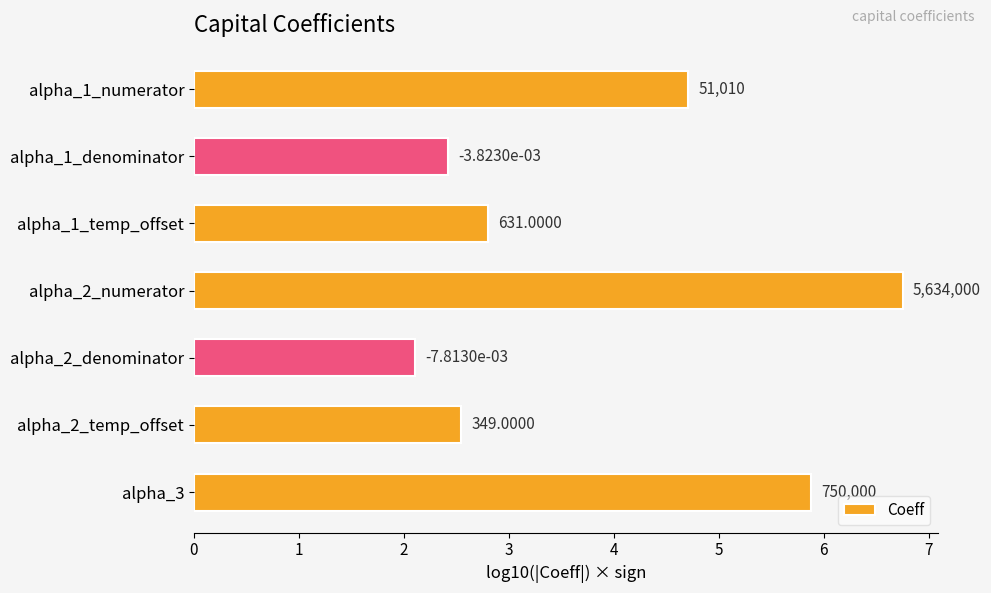

Are the bars horizontal?

Yes